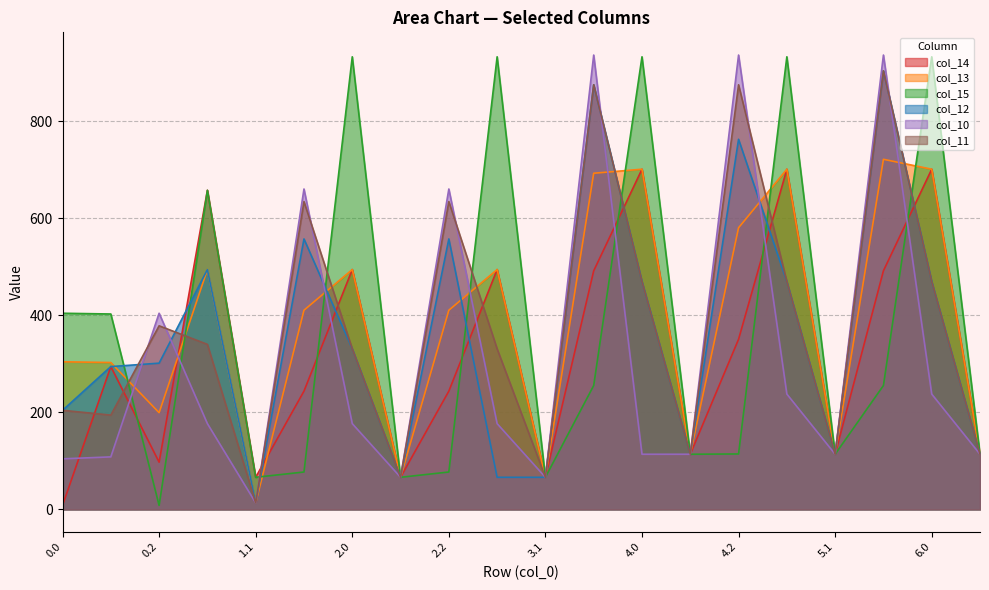

What is the greatest value displayed?

936.0